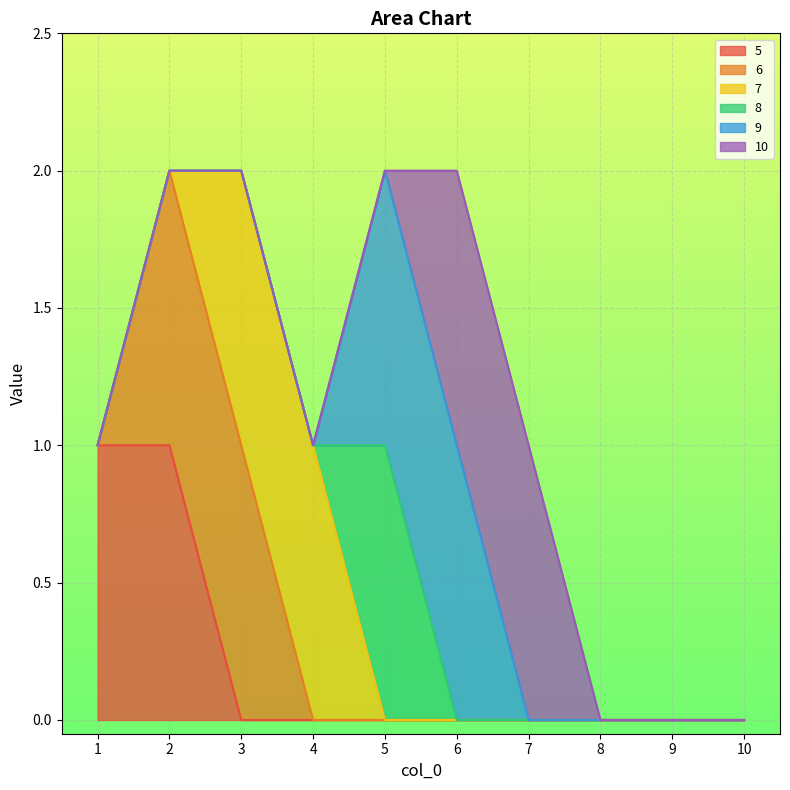

The value of 5 at 4 is 0. True or false?

True